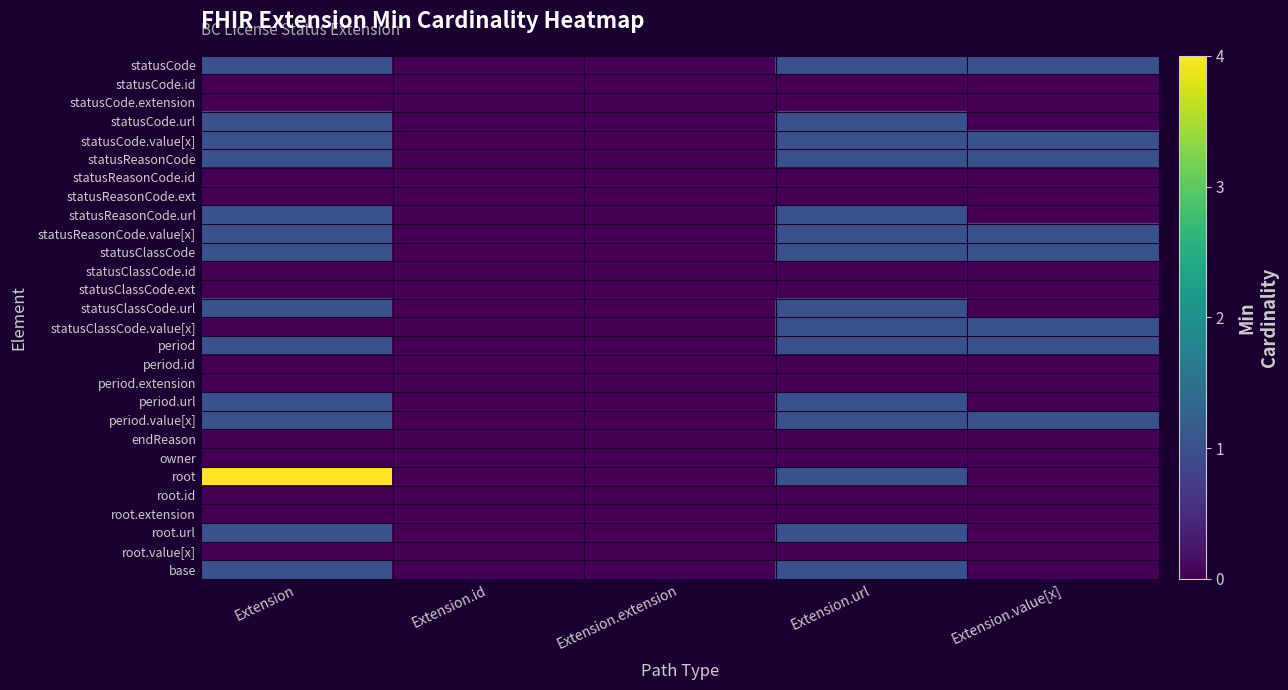

Reading right to left, transcribe all the data shown in this chart.

statusCode: Extension.value[x]=1	Extension.url=1	Extension.extension=0	Extension.id=0	Extension=1
statusCode.id: Extension.value[x]=0	Extension.url=0	Extension.extension=0	Extension.id=0	Extension=0
statusCode.extension: Extension.value[x]=0	Extension.url=0	Extension.extension=0	Extension.id=0	Extension=0
statusCode.url: Extension.value[x]=0	Extension.url=1	Extension.extension=0	Extension.id=0	Extension=1
statusCode.value[x]: Extension.value[x]=1	Extension.url=1	Extension.extension=0	Extension.id=0	Extension=1
statusReasonCode: Extension.value[x]=1	Extension.url=1	Extension.extension=0	Extension.id=0	Extension=1
statusReasonCode.id: Extension.value[x]=0	Extension.url=0	Extension.extension=0	Extension.id=0	Extension=0
statusReasonCode.ext: Extension.value[x]=0	Extension.url=0	Extension.extension=0	Extension.id=0	Extension=0
statusReasonCode.url: Extension.value[x]=0	Extension.url=1	Extension.extension=0	Extension.id=0	Extension=1
statusReasonCode.value[x]: Extension.value[x]=1	Extension.url=1	Extension.extension=0	Extension.id=0	Extension=1
statusClassCode: Extension.value[x]=1	Extension.url=1	Extension.extension=0	Extension.id=0	Extension=1
statusClassCode.id: Extension.value[x]=0	Extension.url=0	Extension.extension=0	Extension.id=0	Extension=0
statusClassCode.ext: Extension.value[x]=0	Extension.url=0	Extension.extension=0	Extension.id=0	Extension=0
statusClassCode.url: Extension.value[x]=0	Extension.url=1	Extension.extension=0	Extension.id=0	Extension=1
statusClassCode.value[x]: Extension.value[x]=1	Extension.url=1	Extension.extension=0	Extension.id=0	Extension=0
period: Extension.value[x]=1	Extension.url=1	Extension.extension=0	Extension.id=0	Extension=1
period.id: Extension.value[x]=0	Extension.url=0	Extension.extension=0	Extension.id=0	Extension=0
period.extension: Extension.value[x]=0	Extension.url=0	Extension.extension=0	Extension.id=0	Extension=0
period.url: Extension.value[x]=0	Extension.url=1	Extension.extension=0	Extension.id=0	Extension=1
period.value[x]: Extension.value[x]=1	Extension.url=1	Extension.extension=0	Extension.id=0	Extension=1
endReason: Extension.value[x]=0	Extension.url=0	Extension.extension=0	Extension.id=0	Extension=0
owner: Extension.value[x]=0	Extension.url=0	Extension.extension=0	Extension.id=0	Extension=0
root: Extension.value[x]=0	Extension.url=1	Extension.extension=0	Extension.id=0	Extension=4
root.id: Extension.value[x]=0	Extension.url=0	Extension.extension=0	Extension.id=0	Extension=0
root.extension: Extension.value[x]=0	Extension.url=0	Extension.extension=0	Extension.id=0	Extension=0
root.url: Extension.value[x]=0	Extension.url=1	Extension.extension=0	Extension.id=0	Extension=1
root.value[x]: Extension.value[x]=0	Extension.url=0	Extension.extension=0	Extension.id=0	Extension=0
base: Extension.value[x]=0	Extension.url=1	Extension.extension=0	Extension.id=0	Extension=1